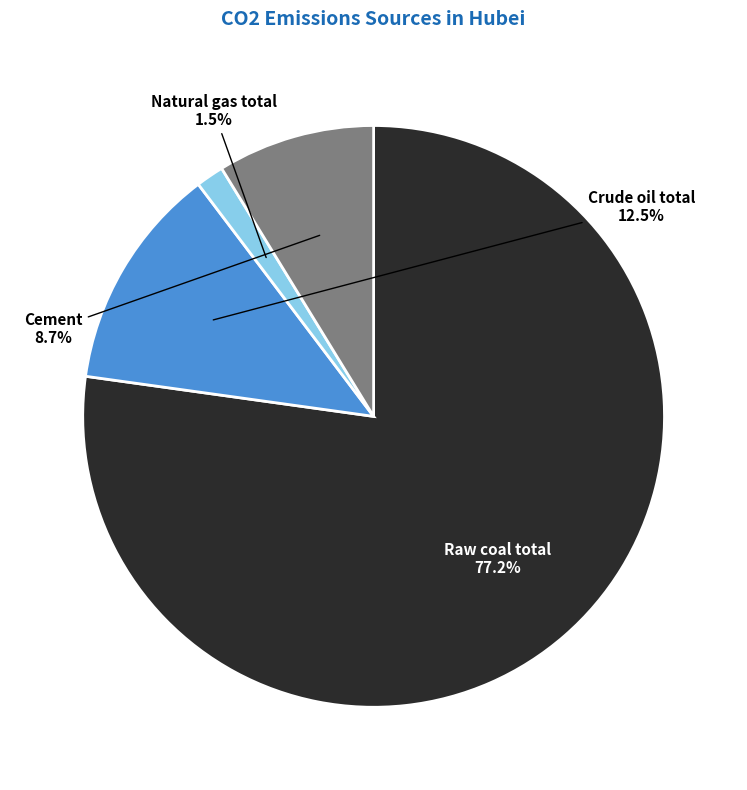

Count the number of slices in the pie.

4